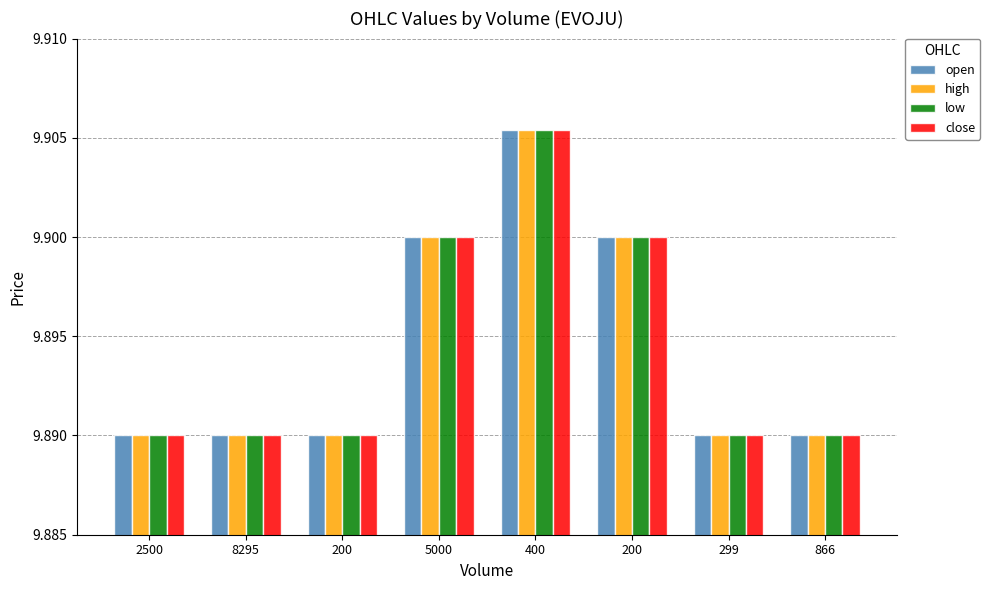

How many groups of bars are there?

8